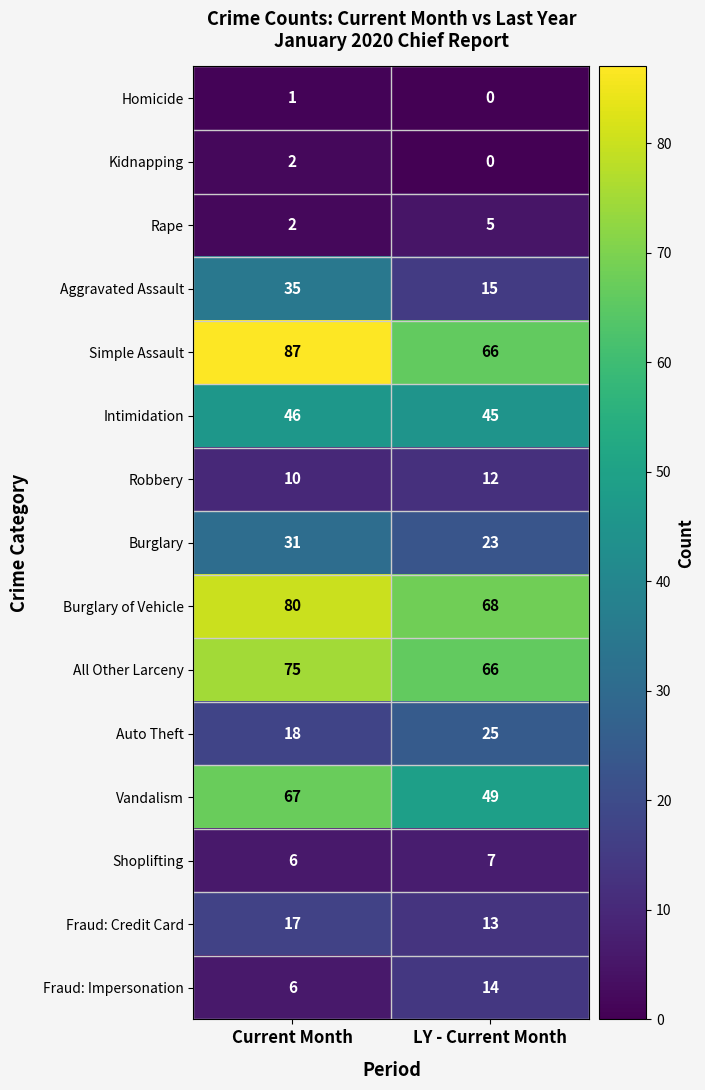

At which label is Homicide closest to 0?

LY - Current Month